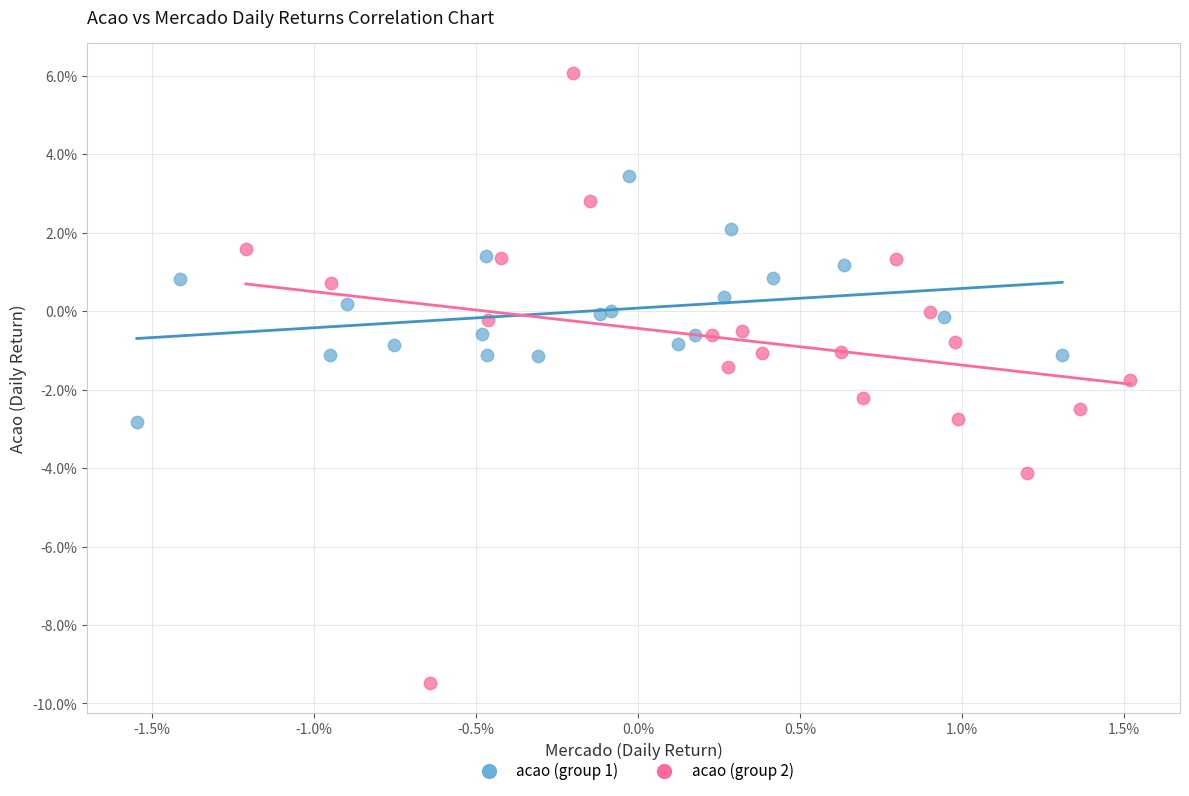

Which series contains the lowest Y value?

acao (group 2)